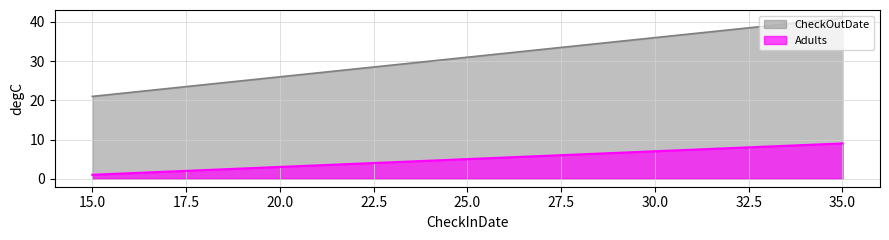

What is the highest value of the CheckOutDate series?

41